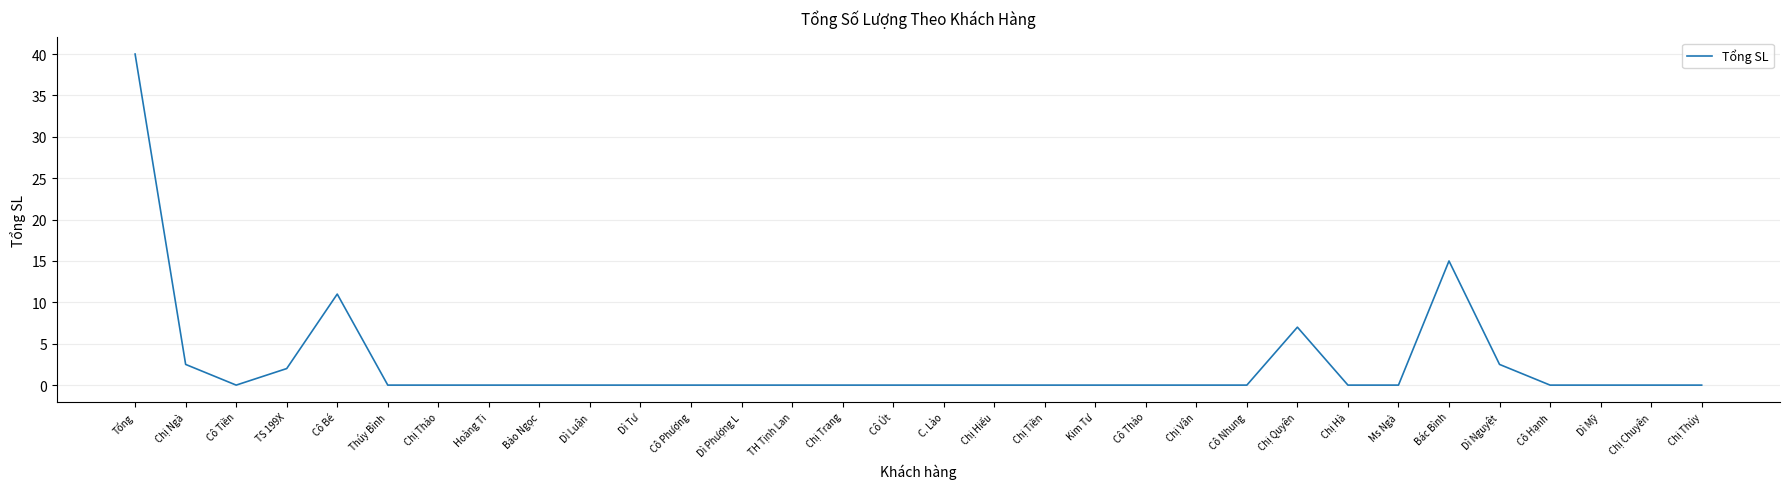

Reading left to right, extract all data points from this chart.

Tổng=40.0	Chị Ngà=2.5	Cô Tiền=0.0	TS 199X=2.0	Cô Bé=11.0	Thúy Bình=0.0	Chị Thảo=0.0	Hoàng Ti=0.0	Bảo Ngọc=0.0	Dì Luận=0.0	Dì Tư=0.0	Cô Phượng=0.0	Dì Phượng L=0.0	TH Tịnh Lan=0.0	Chị Trang=0.0	Cô Út=0.0	C. Lào=0.0	Chị Hiếu=0.0	Chị Tiền=0.0	Kim Tư=0.0	Cô Thảo=0.0	Chị Vân=0.0	Cô Nhung=0.0	Chị Quyên=7.0	Chị Hà=0.0	Ms Ngà=0.0	Bác Bình=15.0	Dì Nguyệt=2.5	Cô Hạnh=0.0	Dì Mỹ=0.0	Chị Chuyên=0.0	Chị Thủy=0.0